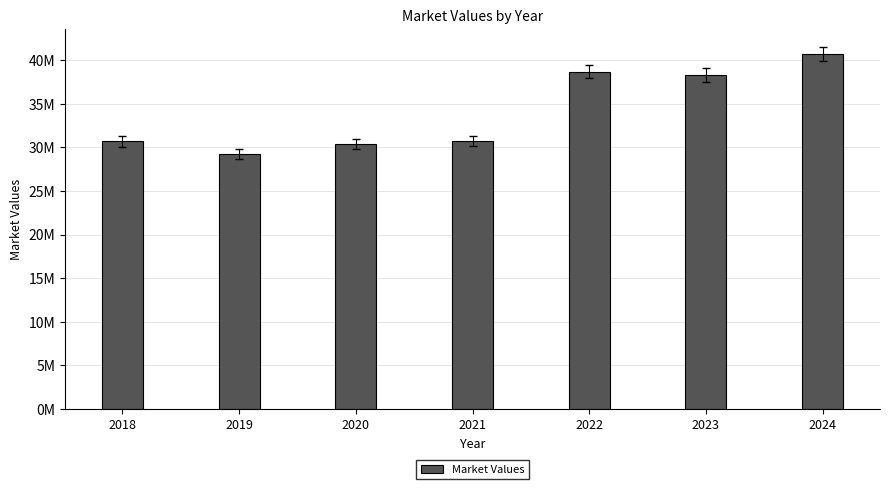

Are the bars horizontal?

No